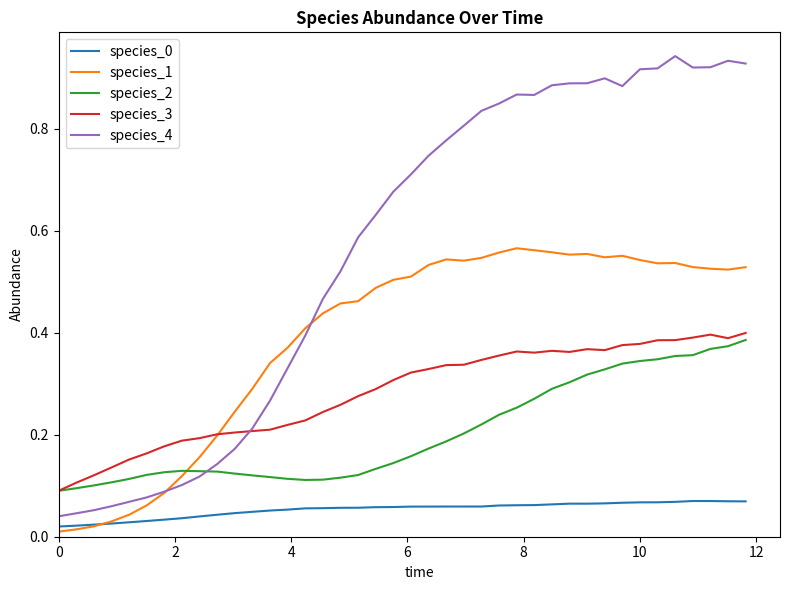

How many series are shown in this chart?

5